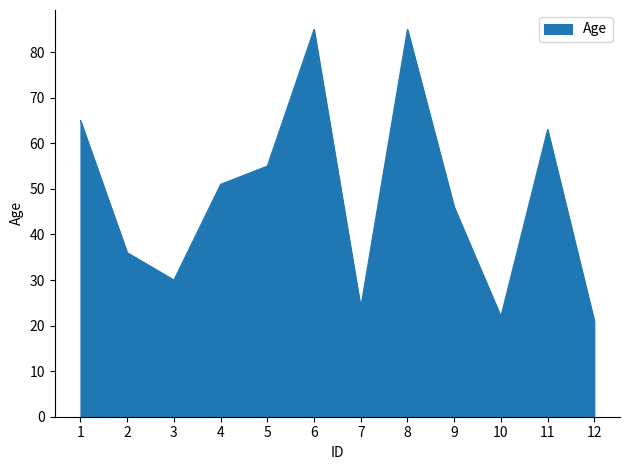

What is the minimum value shown in the chart?

21